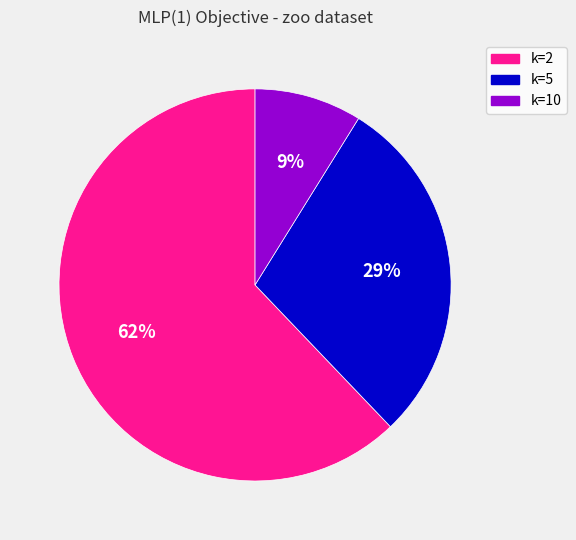

How many segments does this pie chart have?

3